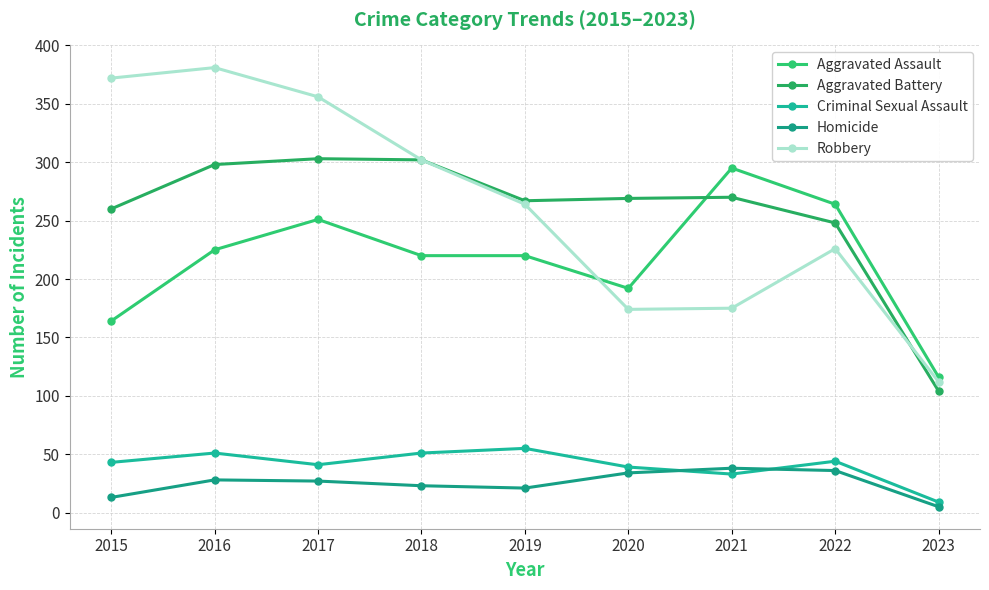

How many data points in Robbery are less than 264?

4